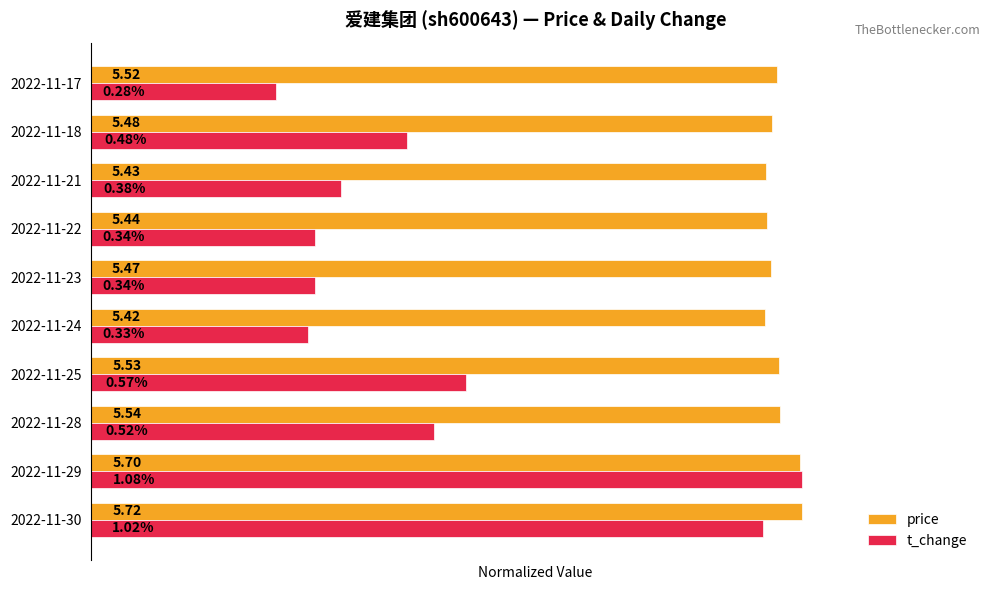

Reading left to right, what are all the values shown in this chart?

price: 1.0	1.0	1.0	1.0	0.9	1.0	1.0	0.9	1.0	1.0
t_change: 0.9	1.0	0.5	0.5	0.3	0.3	0.3	0.4	0.4	0.3